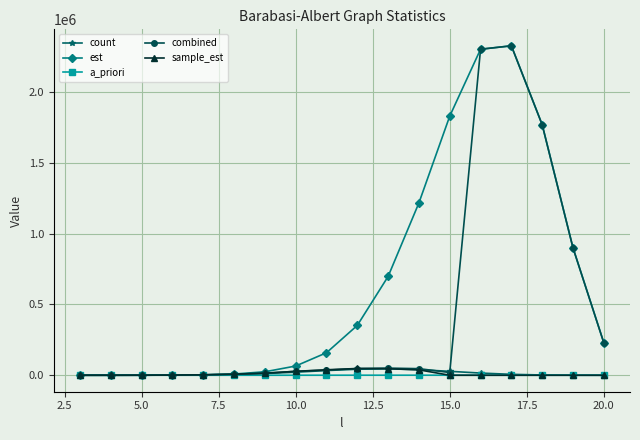

Which series has the largest total across all categories?

est